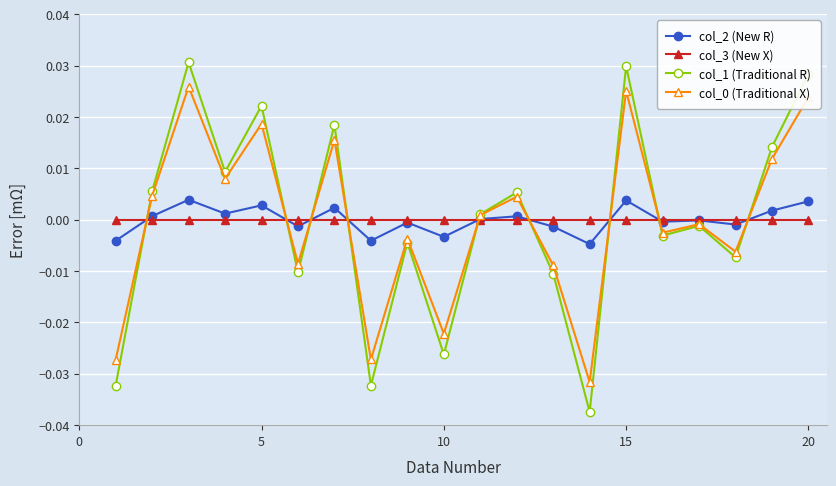

In col_1 (Traditional R), how many points are higher than both neighbors (excluding endpoints)?

7